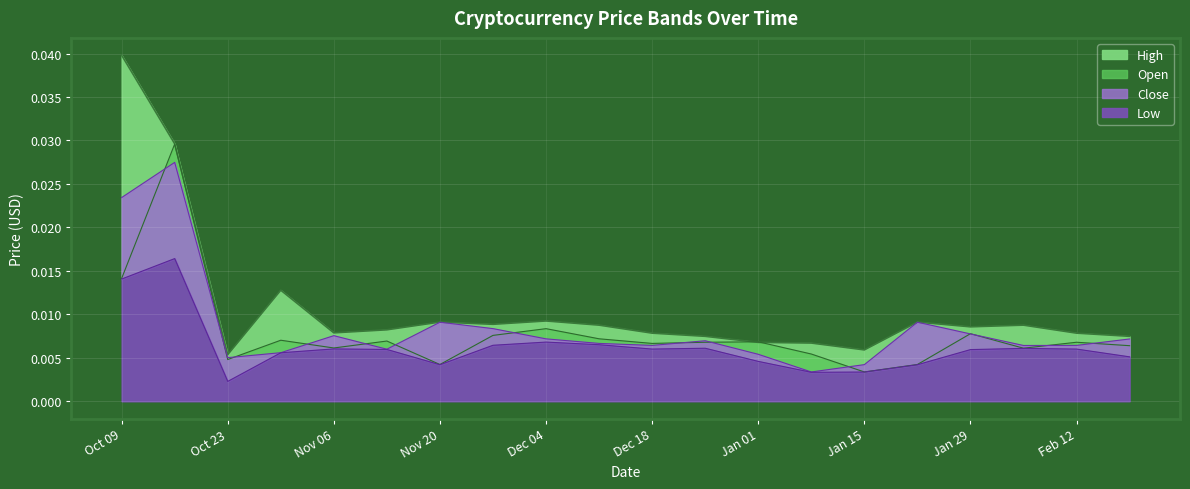

Is it true that Low equals 0.0 at 2019-01-08?

True